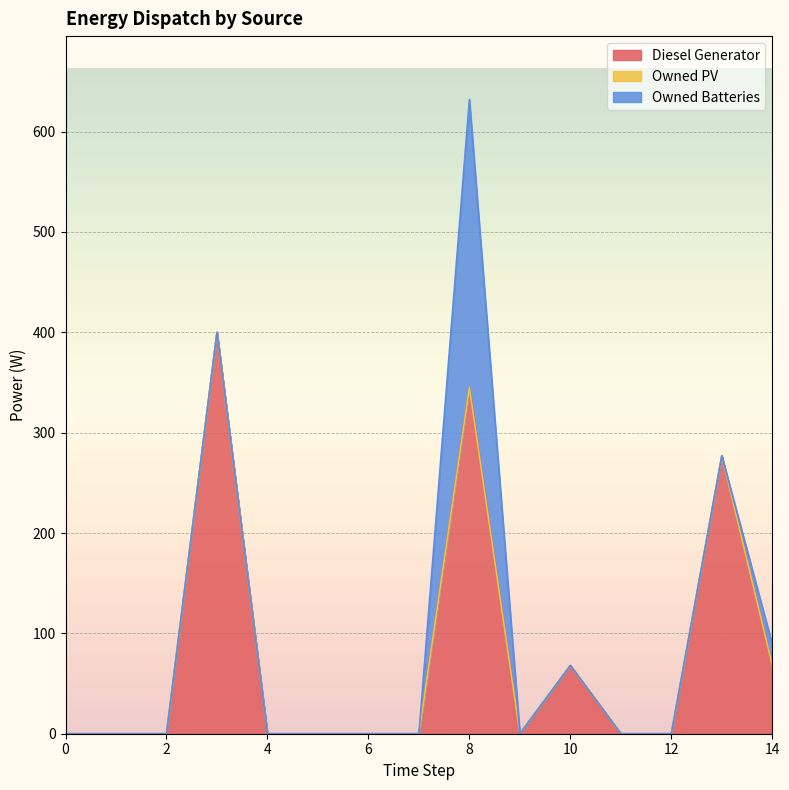

Which series has the largest range (max minus min)?

Diesel Generator